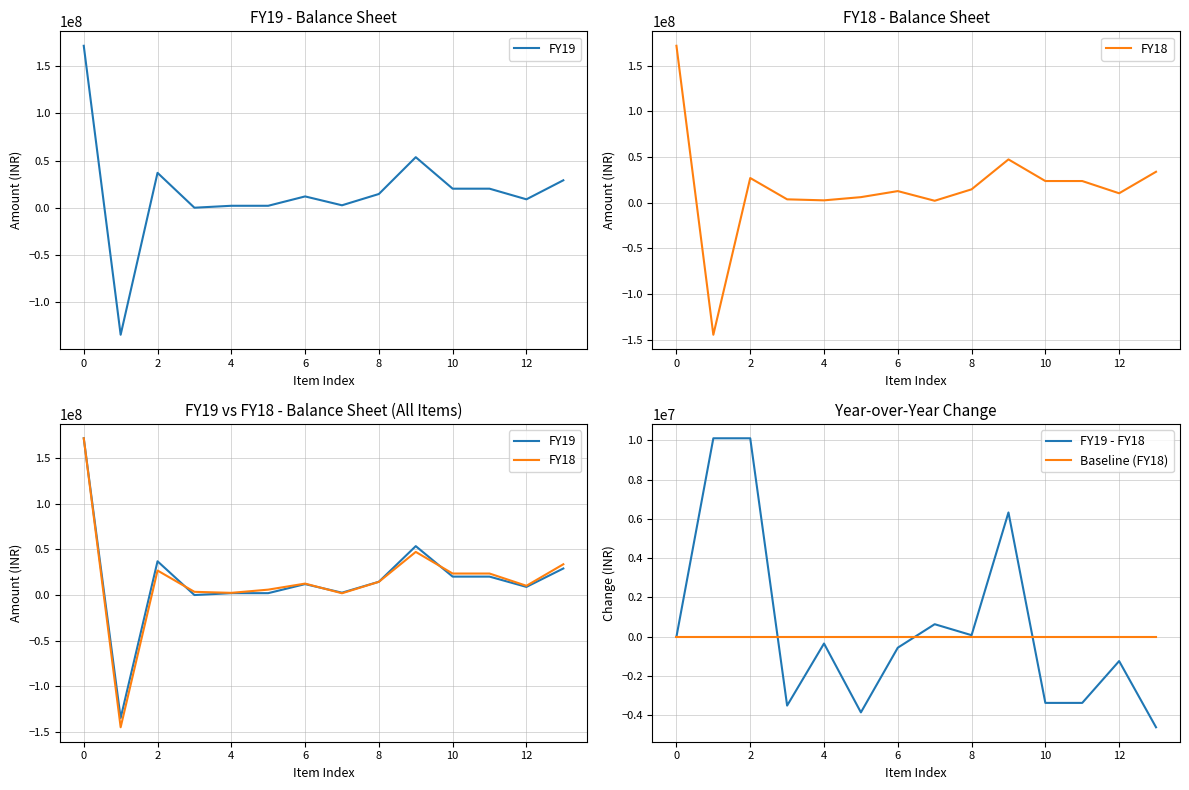

What is the minimum value for FY19 - FY18?

-4615000